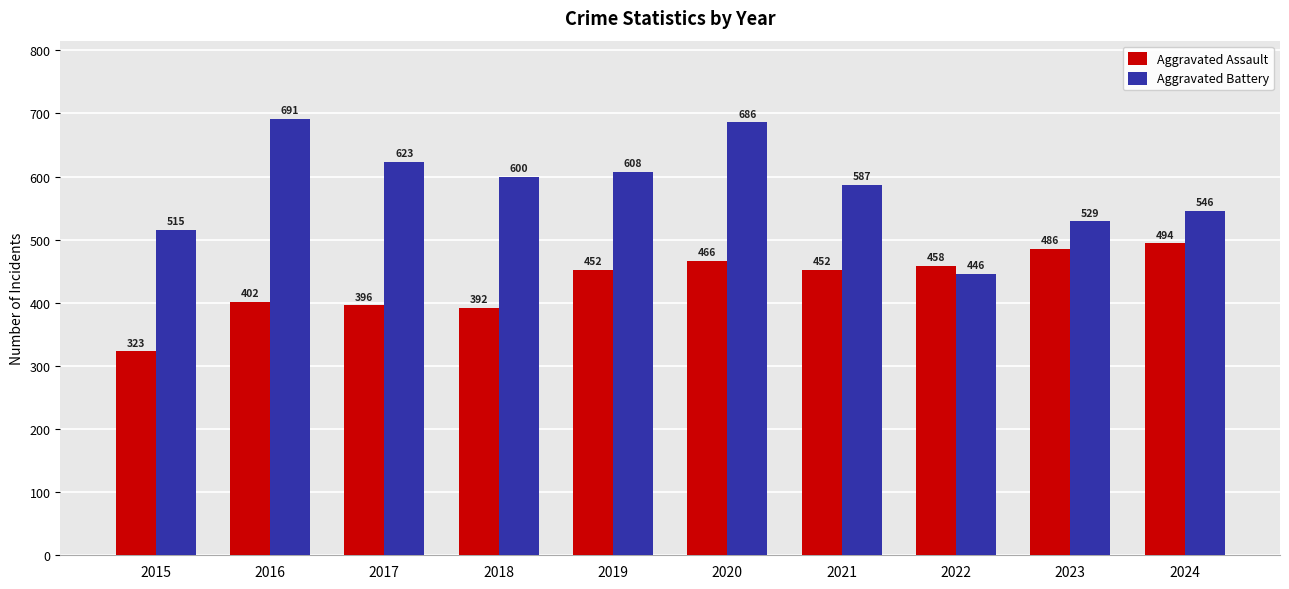

Count the number of data series in this chart.

2